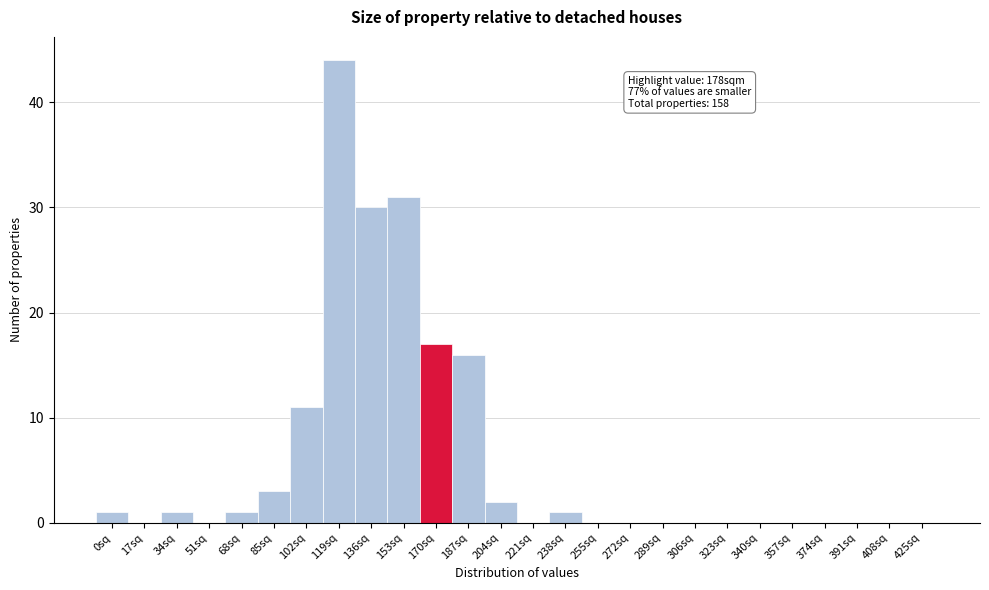

Reading right to left, transcribe all the data shown in this chart.

425sq=0	408sq=0	391sq=0	374sq=0	357sq=0	340sq=0	323sq=0	306sq=0	289sq=0	272sq=0	255sq=0	238sq=1	221sq=0	204sq=2	187sq=16	170sq=17	153sq=31	136sq=30	119sq=44	102sq=11	85sq=3	68sq=1	51sq=0	34sq=1	17sq=0	0sq=1